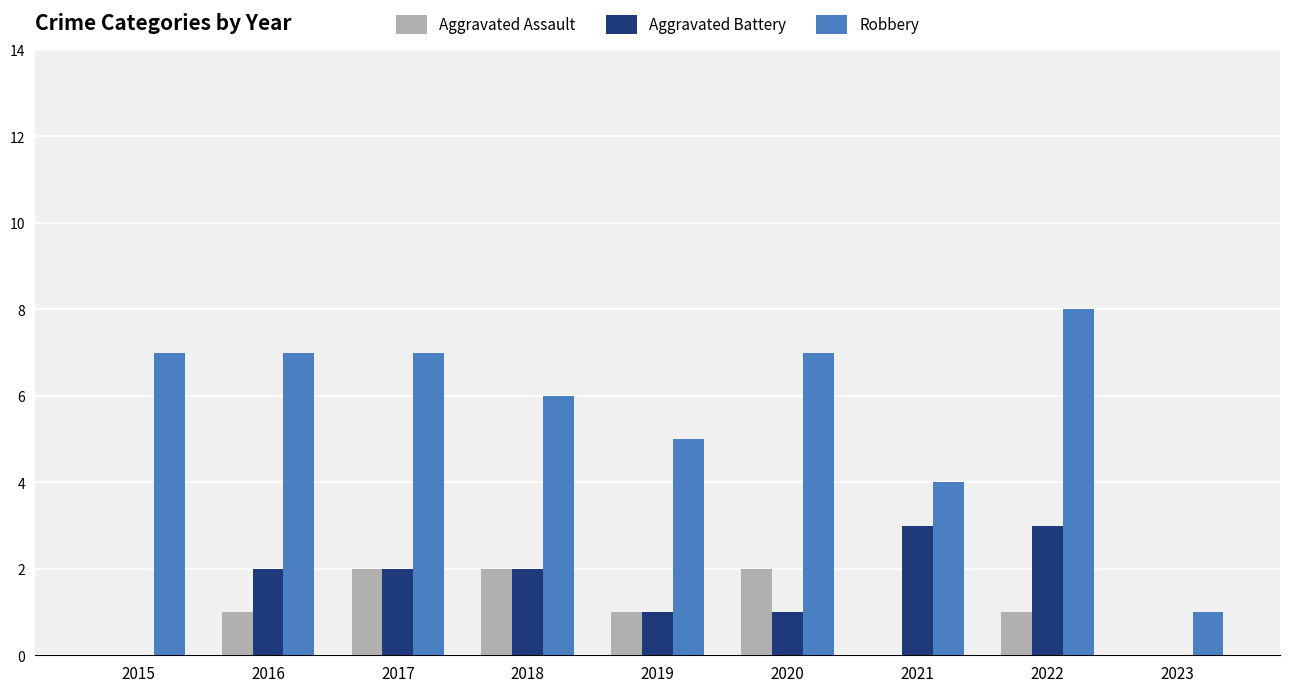

Count the Aggravated Assault values in the range 0 to 2.

9